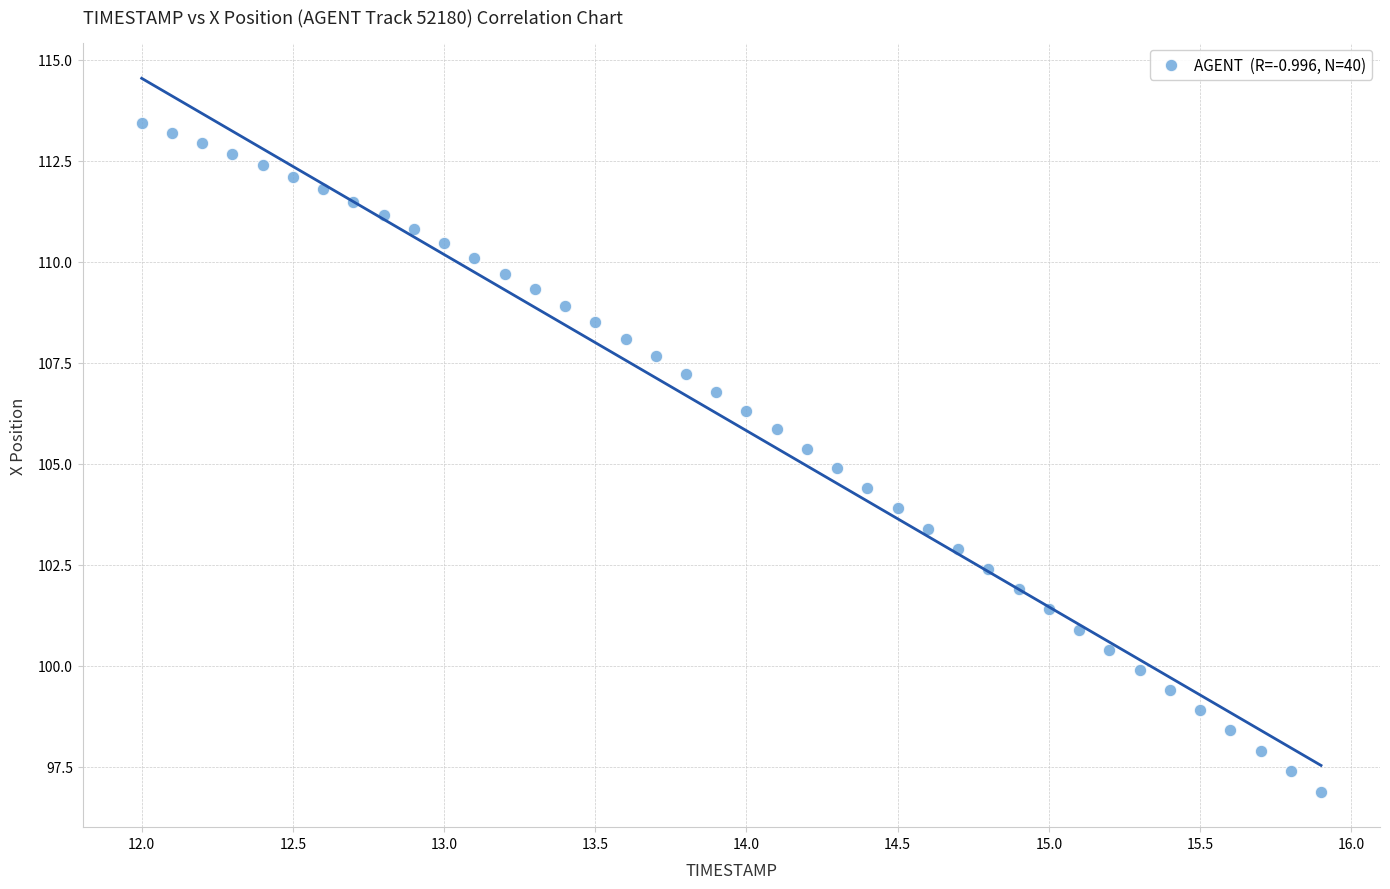

What is the range of Y values (max minus min)?

16.5